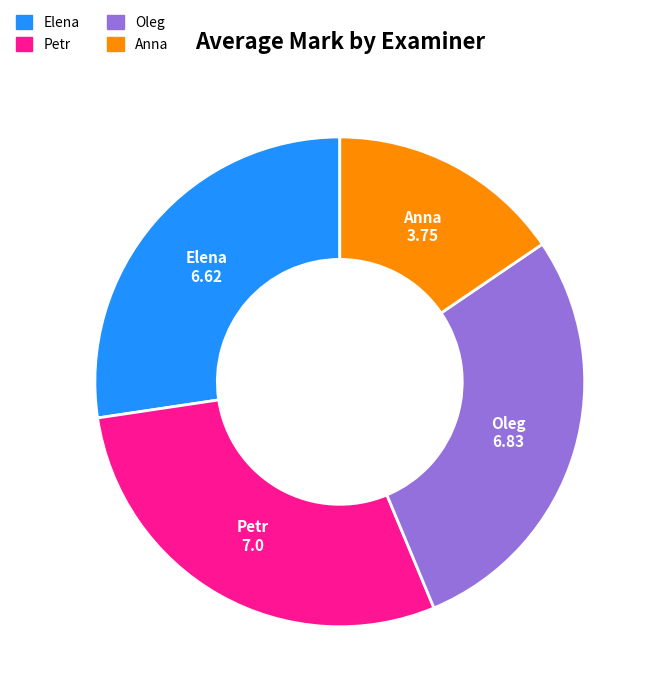

Count the number of slices in the pie.

4